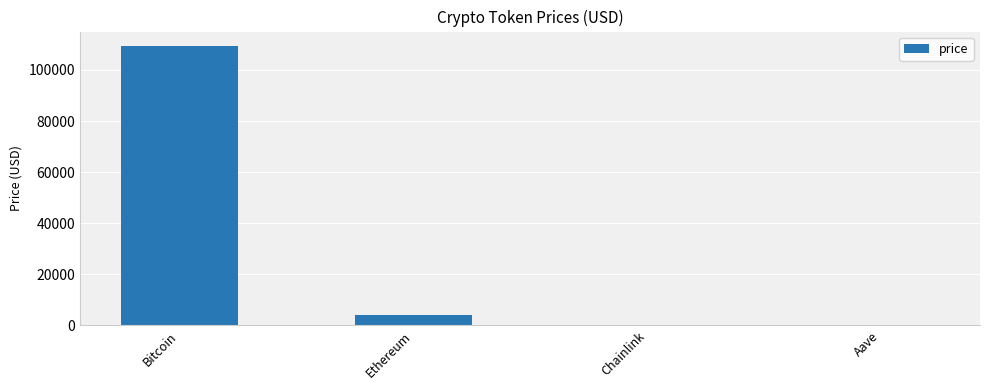

The value at Ethereum is 4016.9. True or false?

True